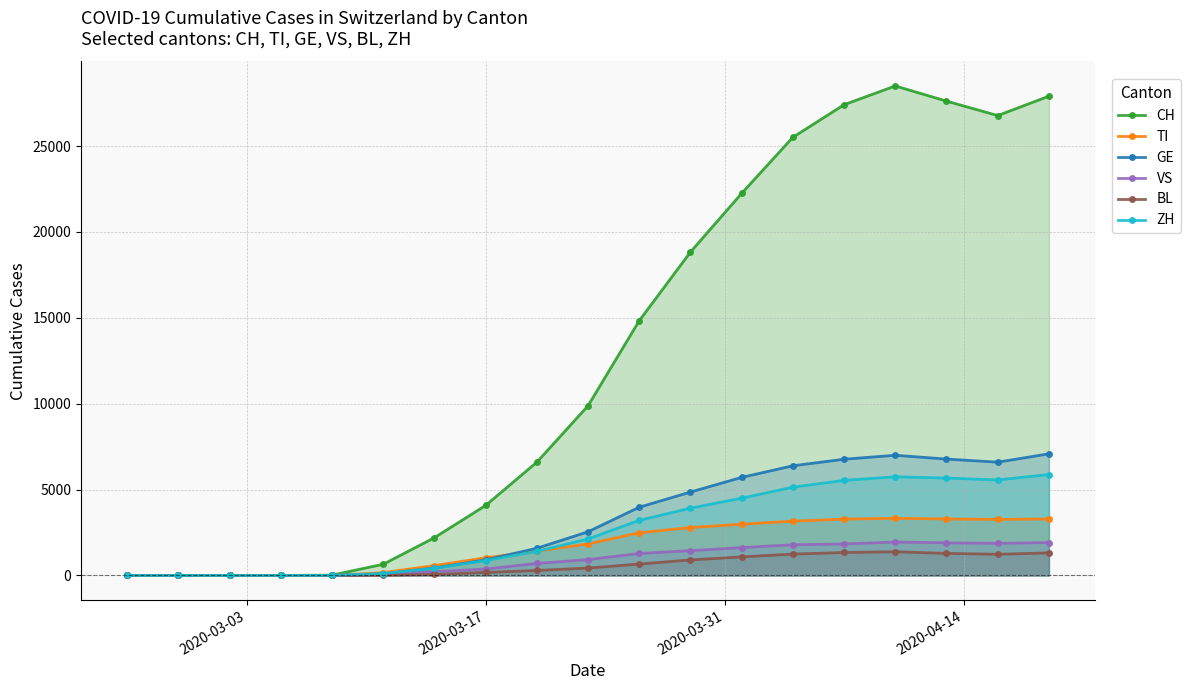

What is the maximum value shown in the chart?

28496